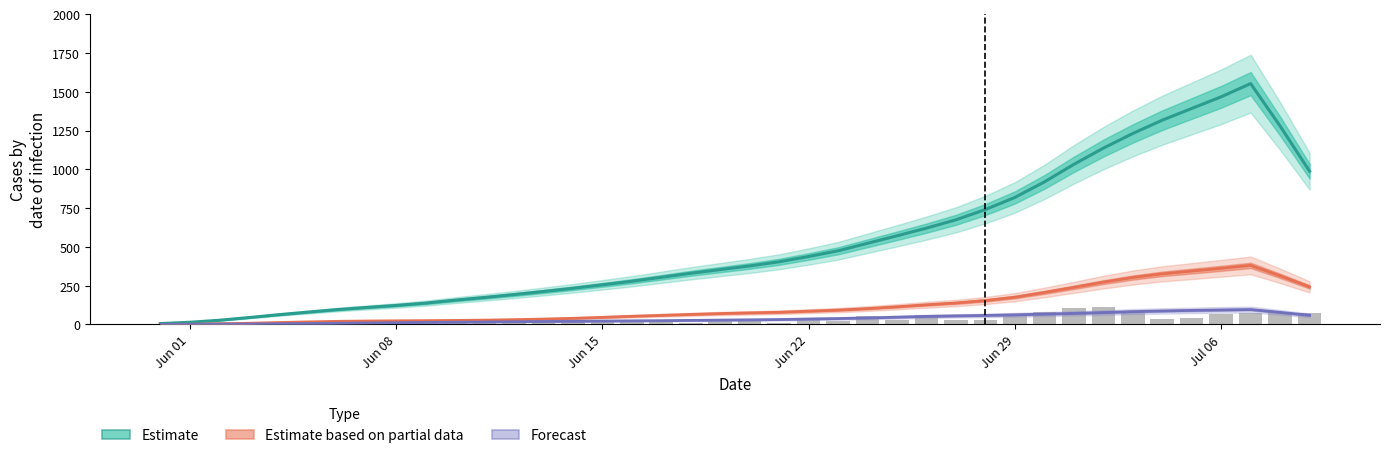

At how many categories does at least one series exceed 628?

13